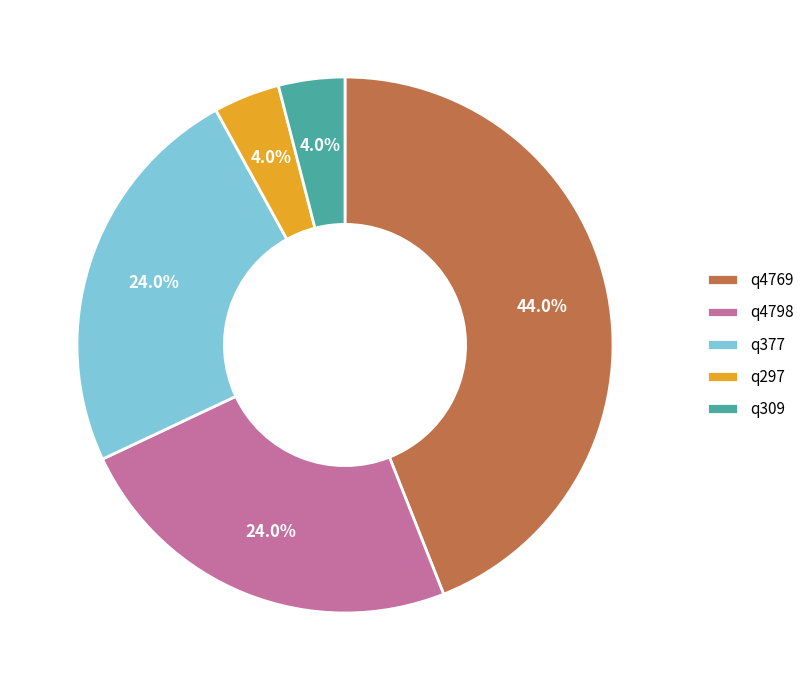

To the nearest percent, what portion does q4769 represent?

44%